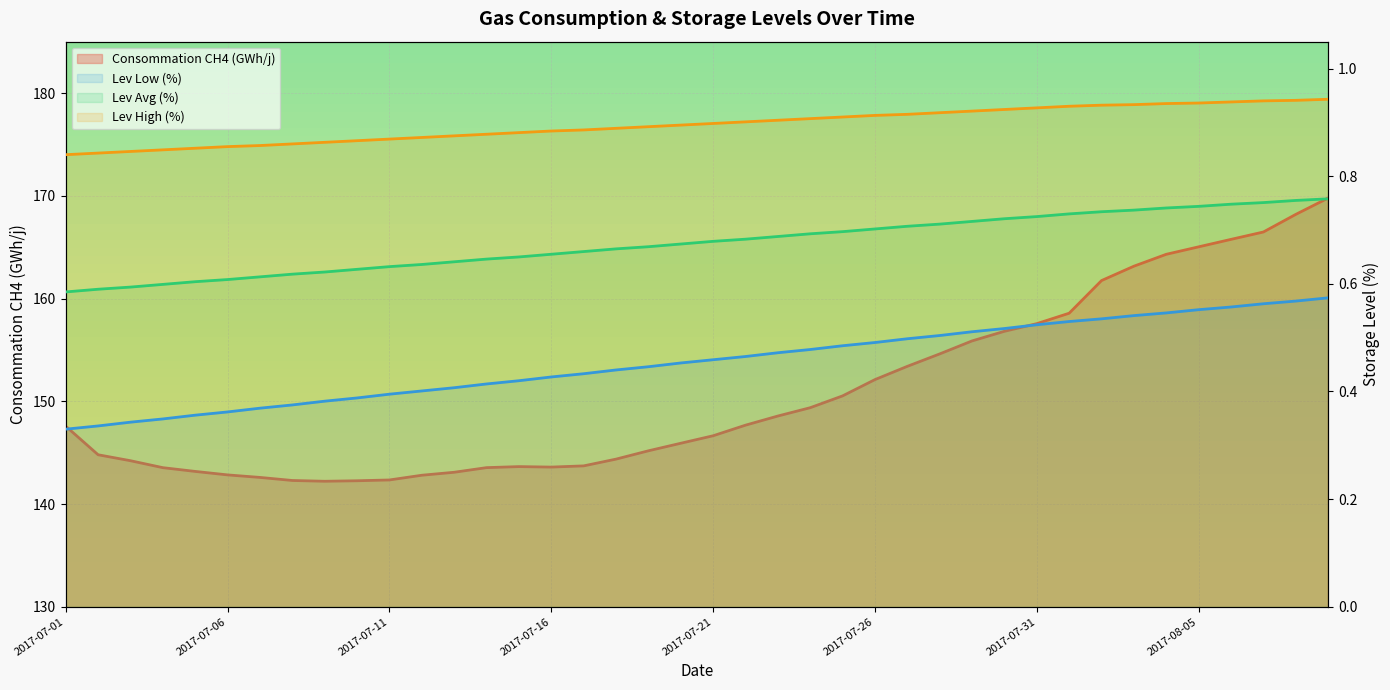

Is it true that Lev High (%) equals 0.5 at 2017-07-13?

False